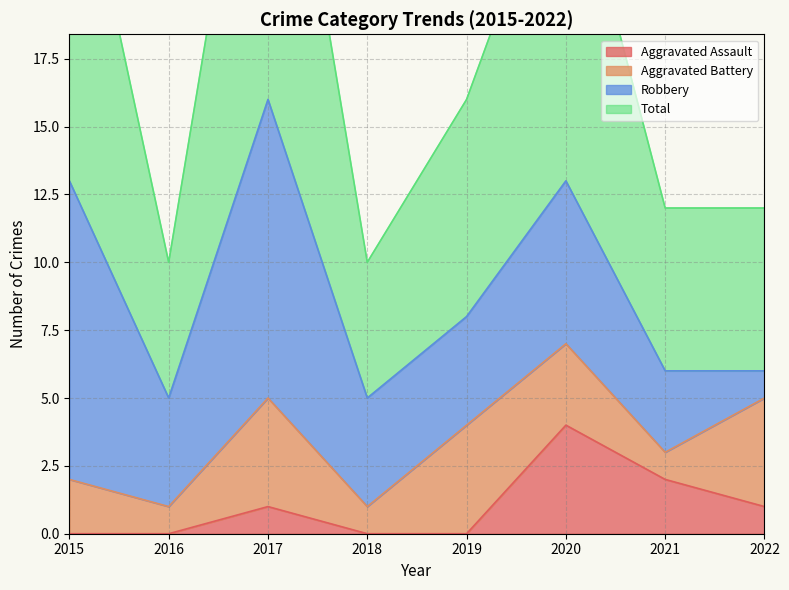

The value of Aggravated Assault at 2022 is 0. True or false?

False